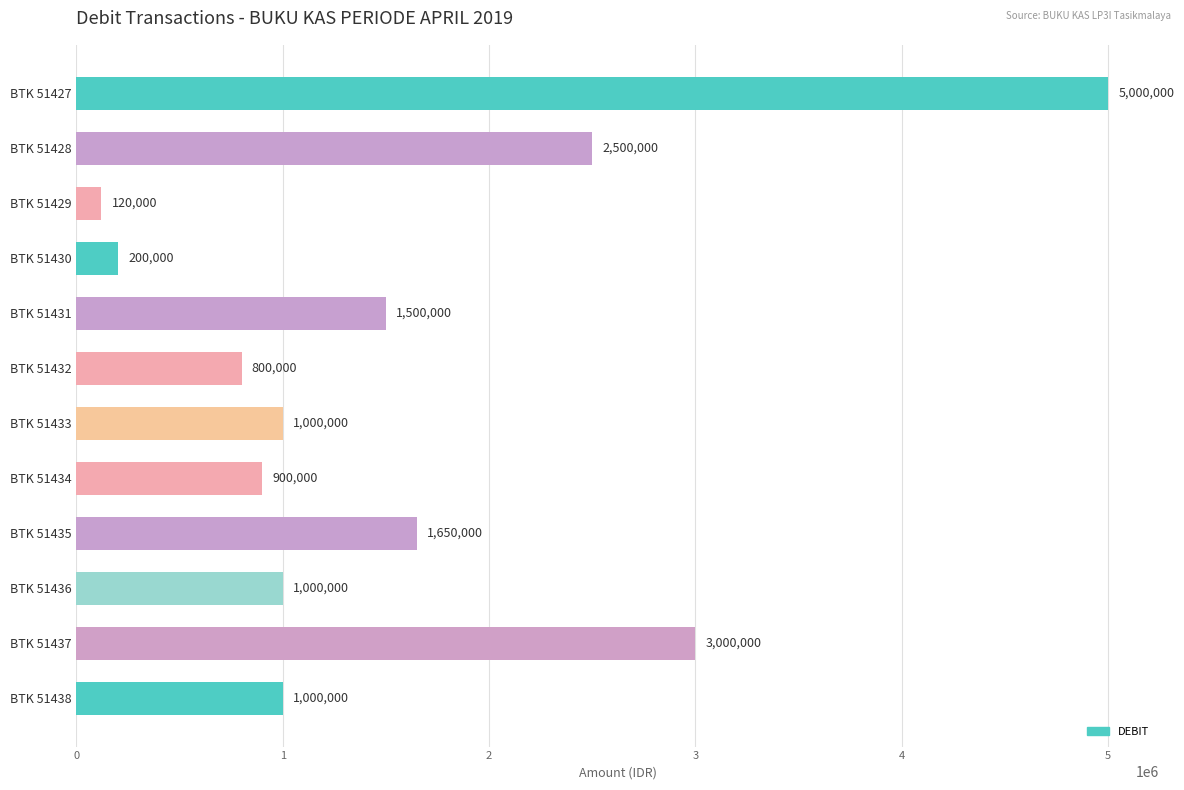

How many series are shown in this chart?

1